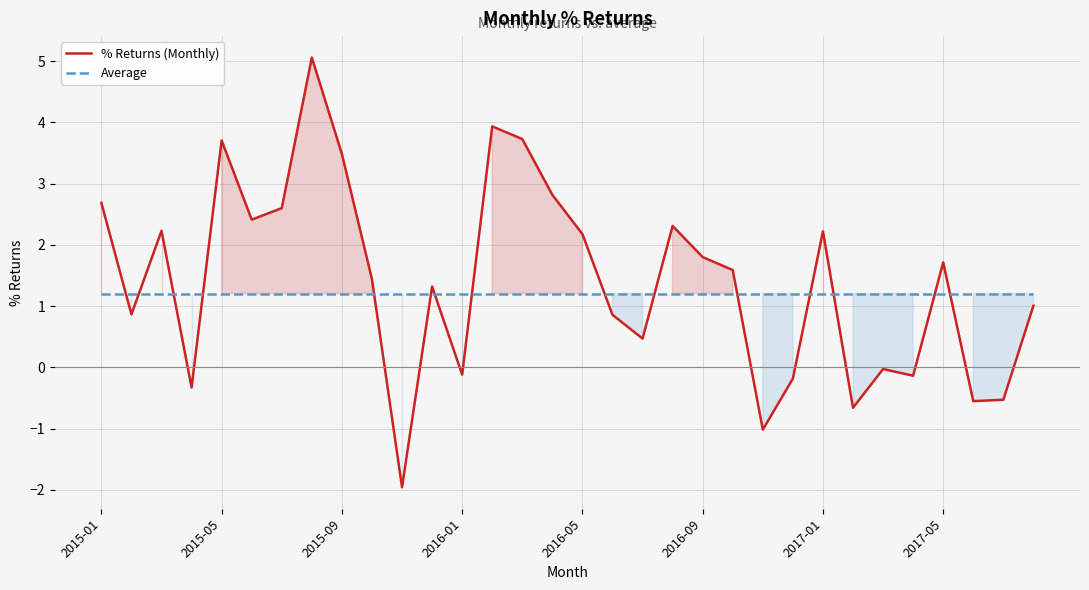

How many intersections are there between % Returns (Monthly) and Average?

15